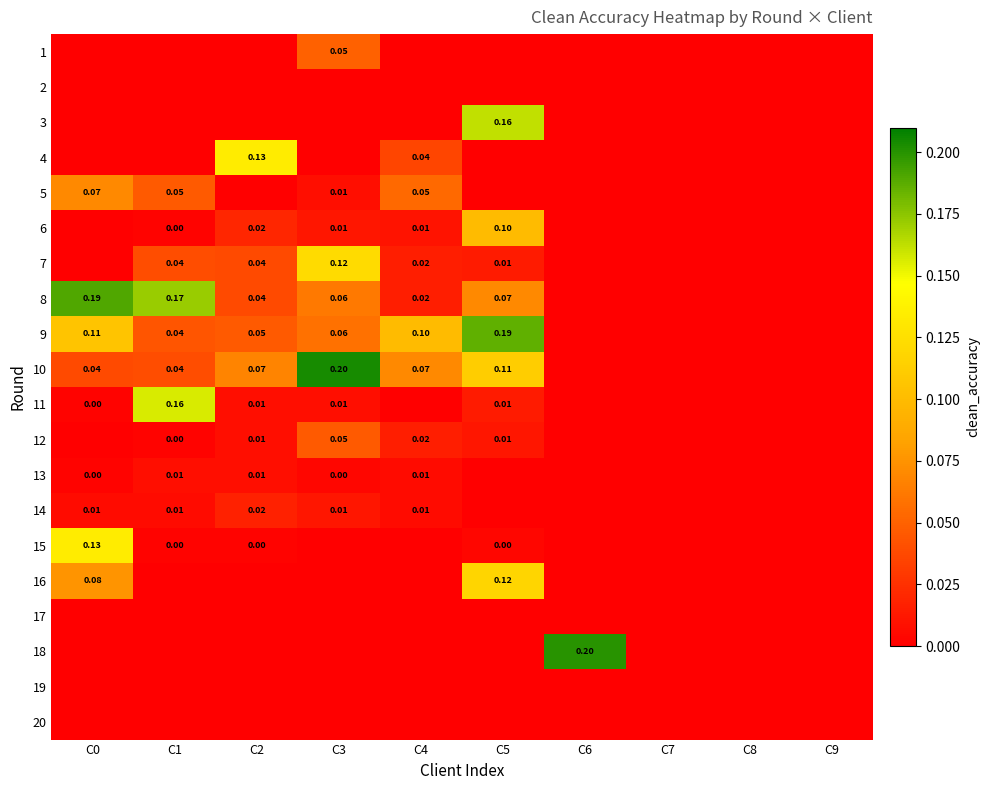

True or false: 15 has a value of 0.0 at C6.

True